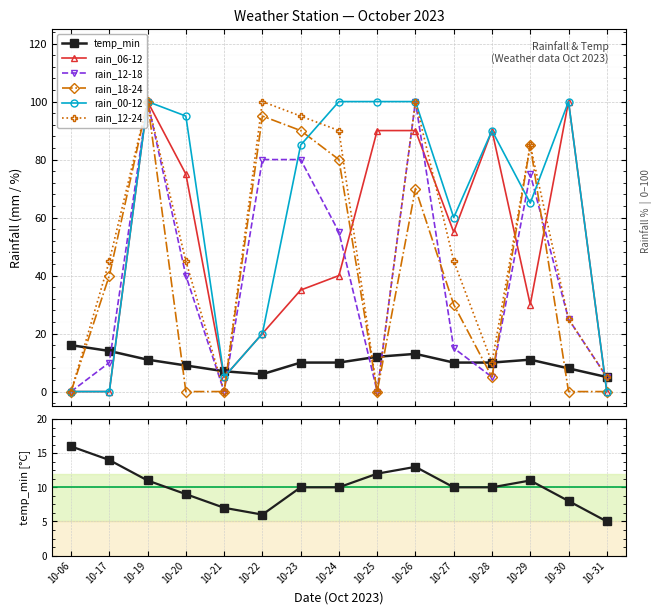

True or false: temp_min and rain_12-18 cross at least once.

True